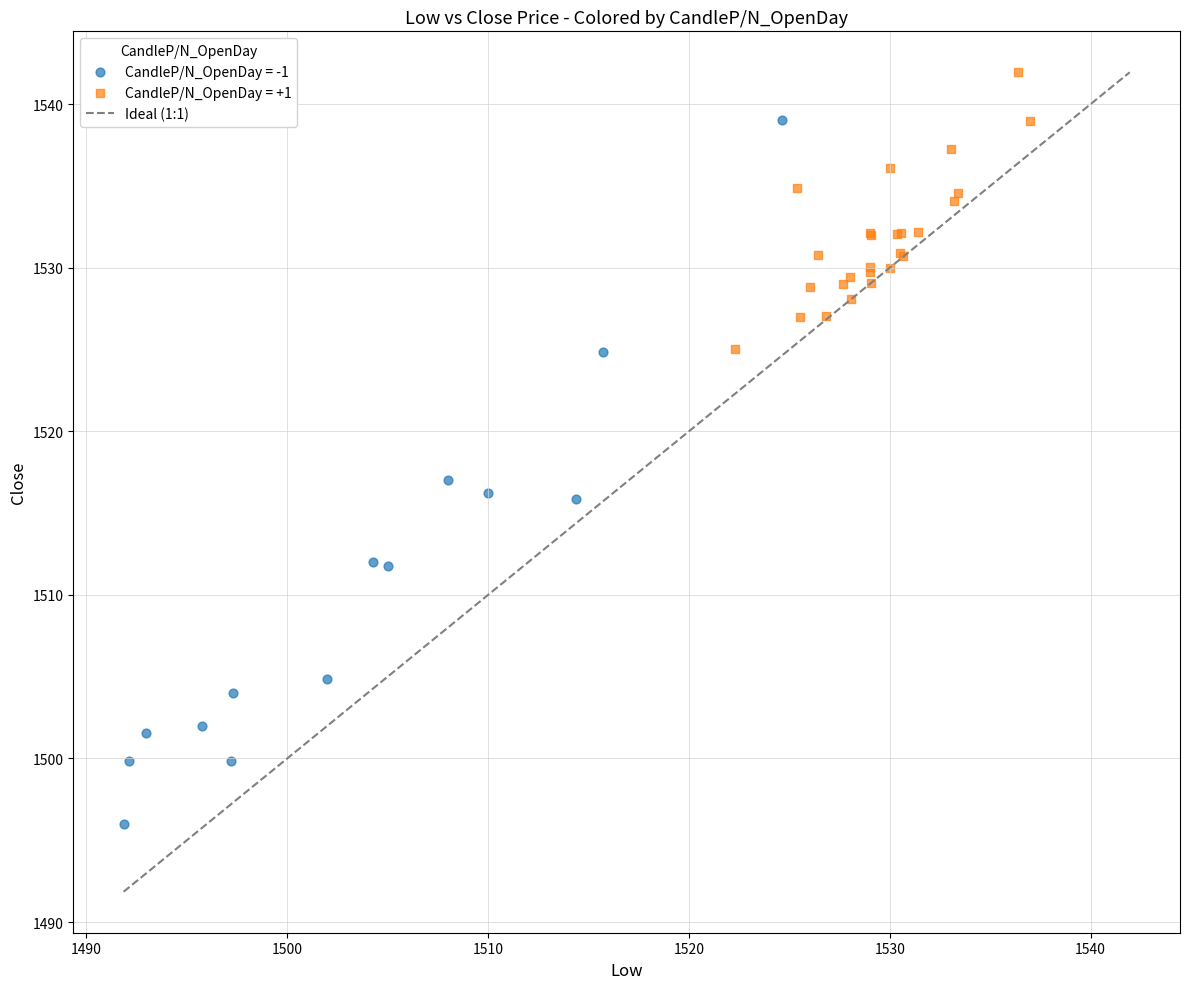

Which series contains the highest Y value?

CandleP/N_OpenDay = +1